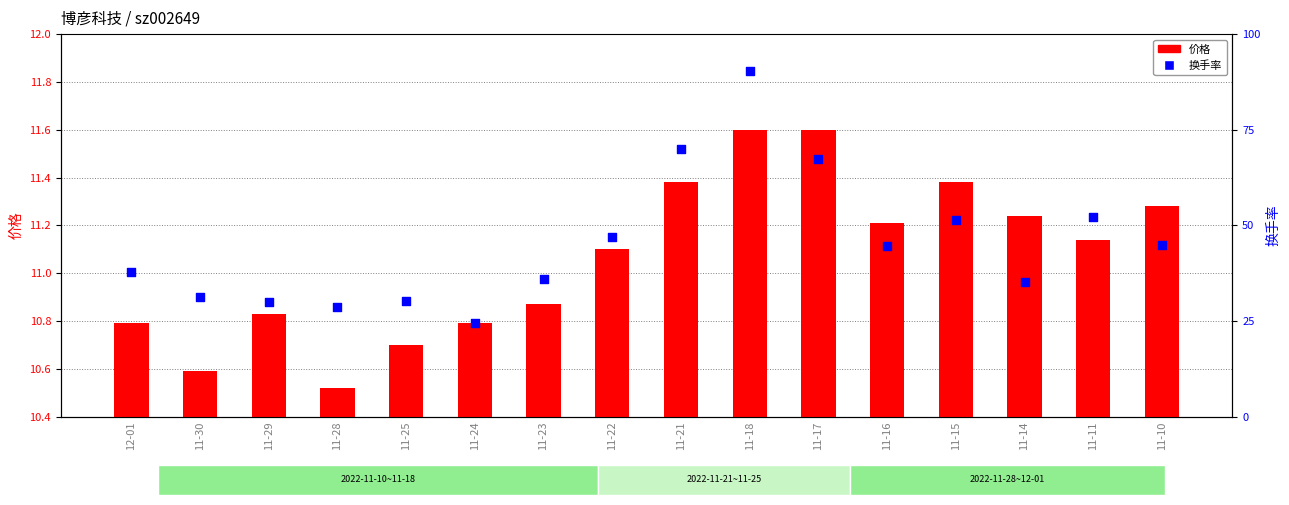

At which category is the sum across all series the highest?

11-18